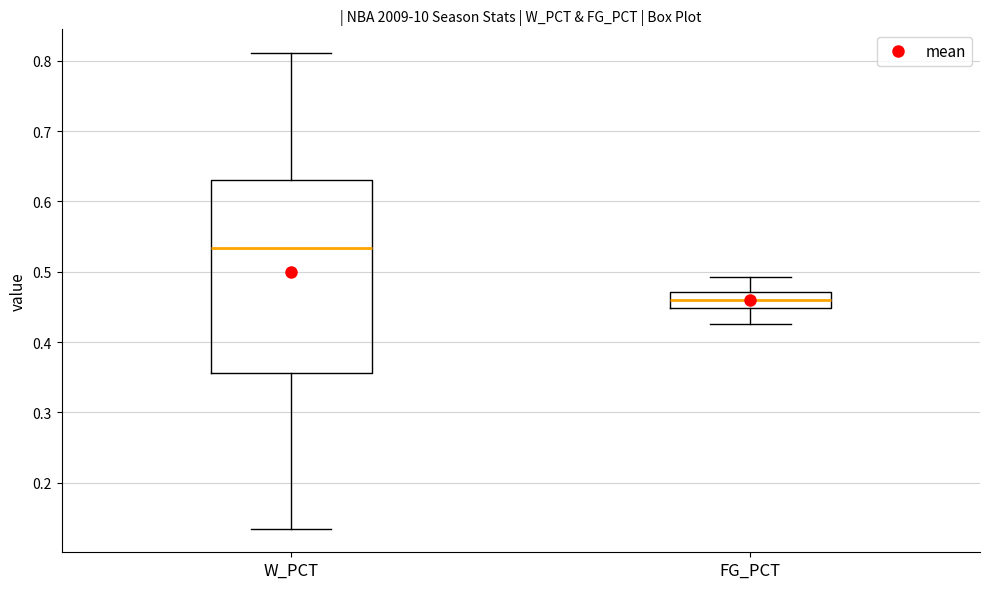

Comparing the boxes themselves (not the whiskers), which one is the tallest?

W_PCT